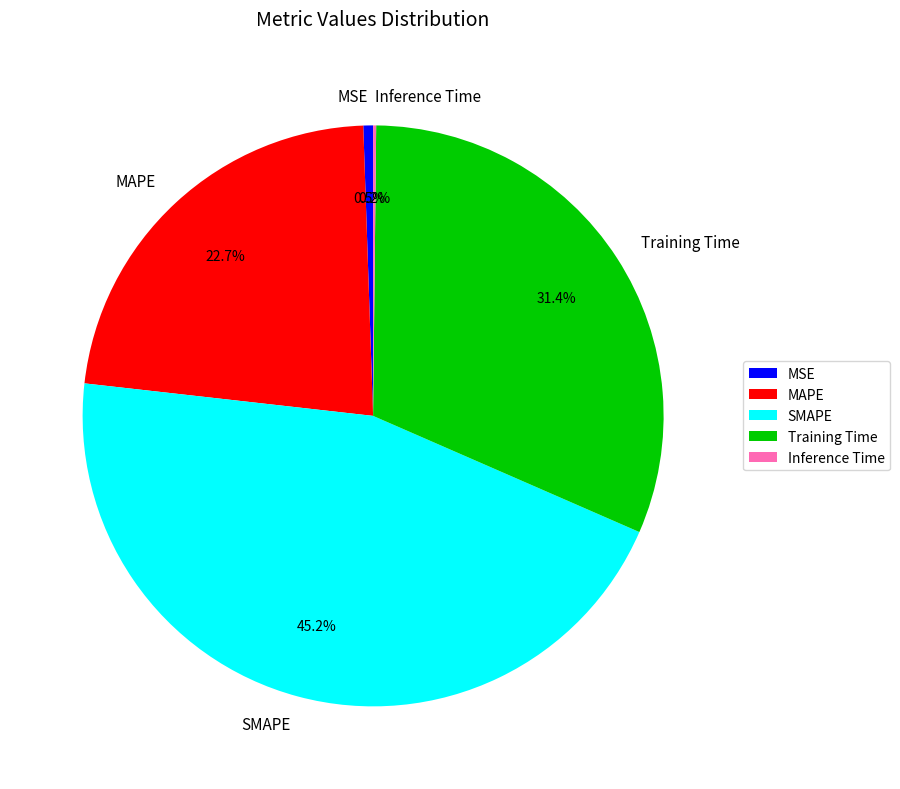

Does any single category account for the majority?

No